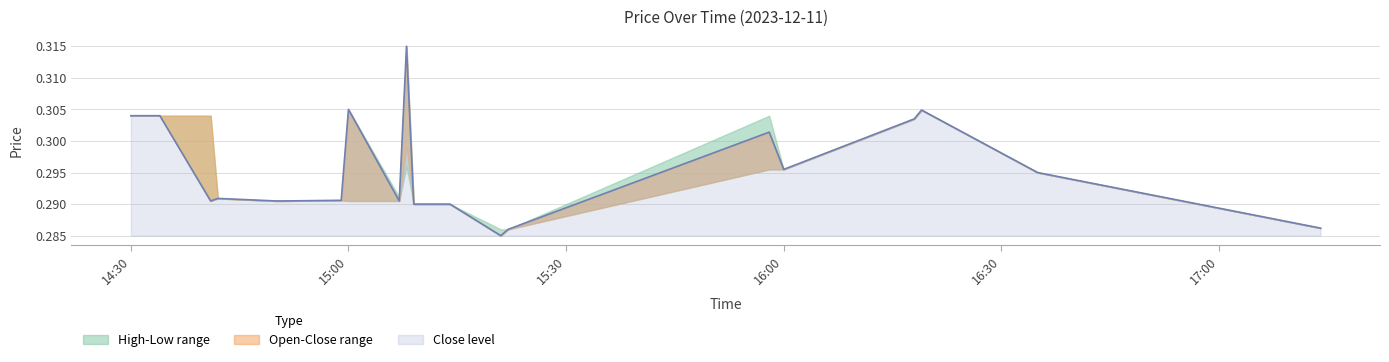

Is it true that low equals 0.1 at 2023-12-11 14:34:00?

False